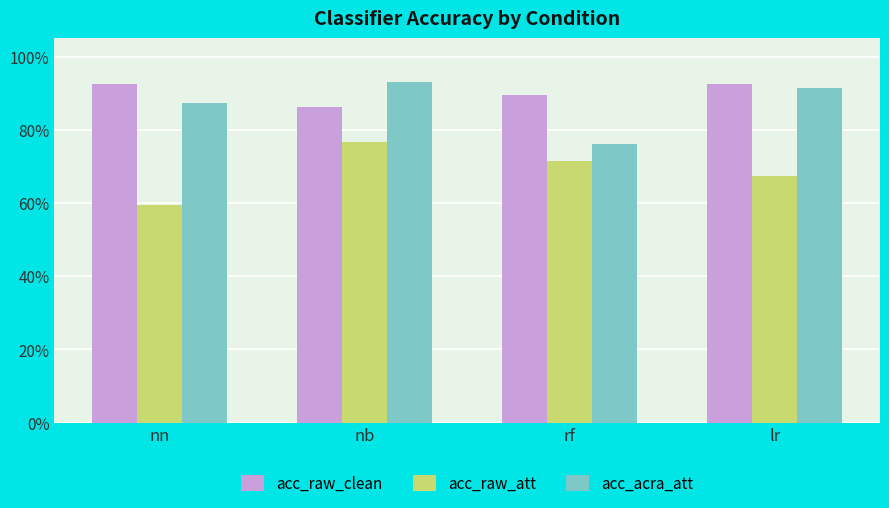

What are all the series names shown in the legend?

acc_raw_clean, acc_raw_att, acc_acra_att